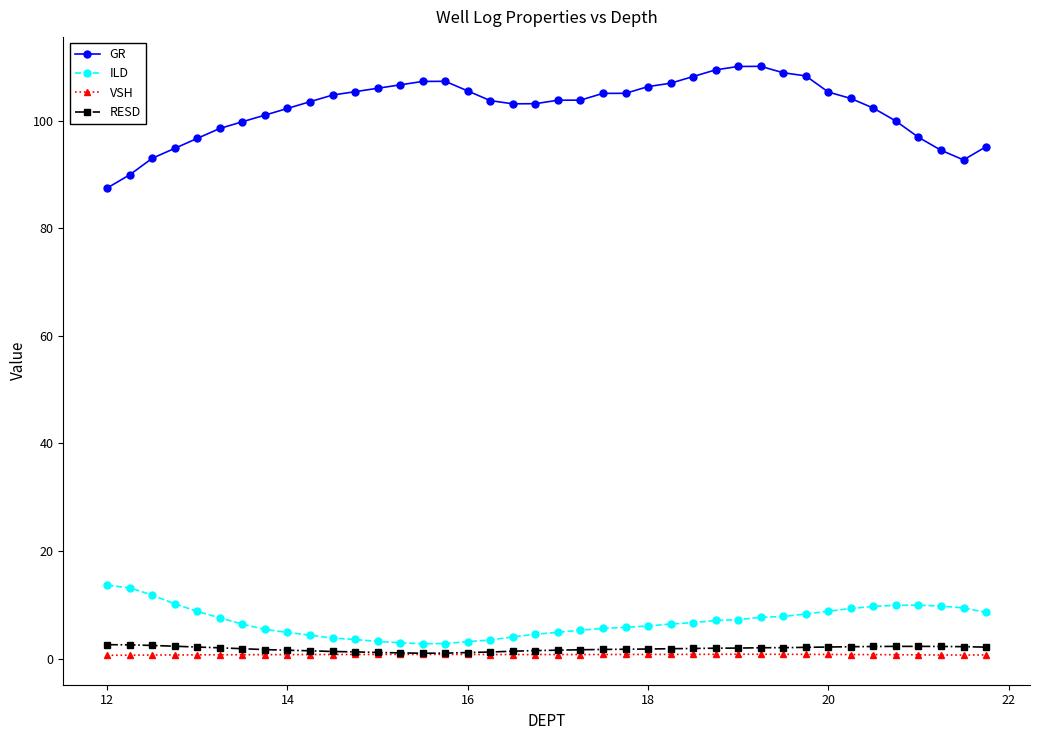

What is the difference between the maximum and minimum values in the ILD series?

10.9